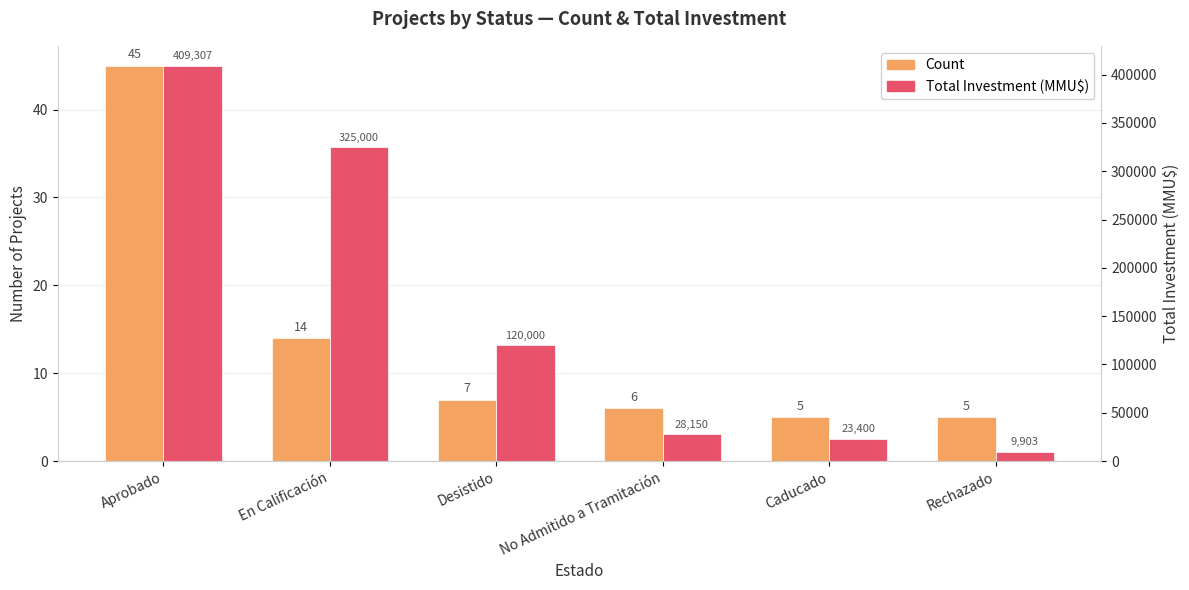

What is the highest value of the Count series?

45